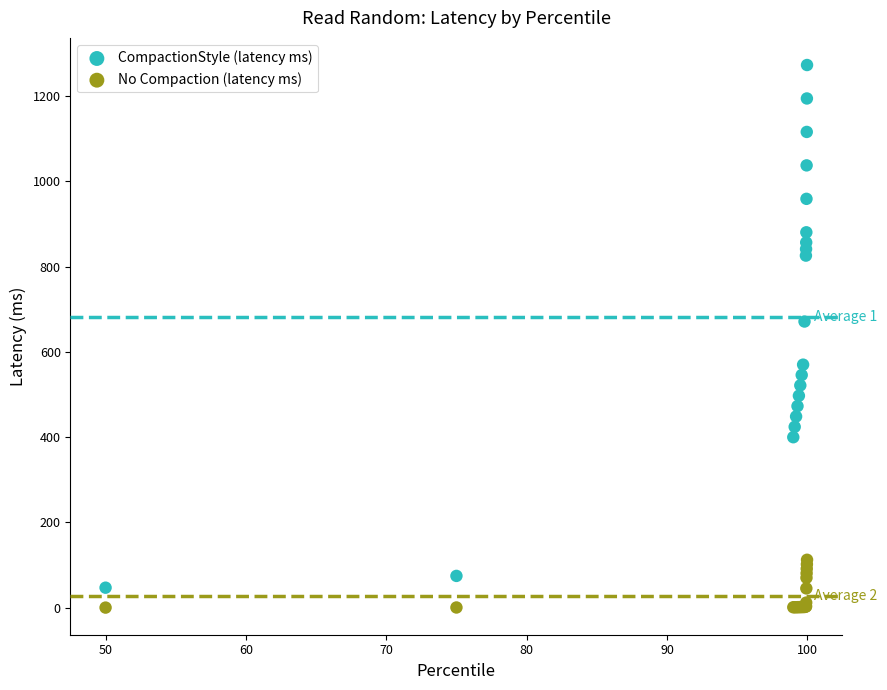

Which series reaches the maximum Y coordinate?

CompactionStyle (latency ms)